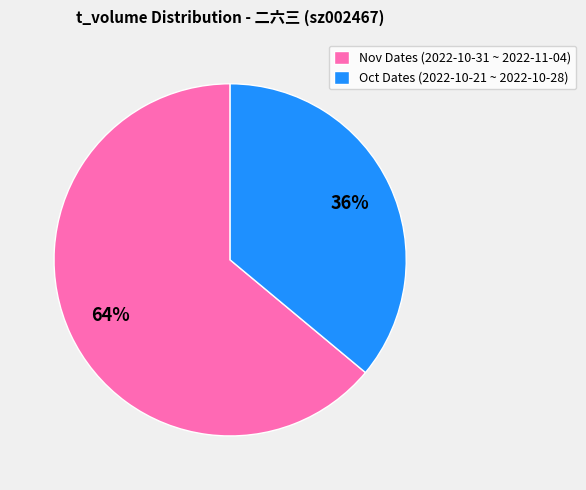

Between Nov Dates (2022-10-31 ~ 2022-11-04) and Oct Dates (2022-10-21 ~ 2022-10-28), which is larger?

Nov Dates (2022-10-31 ~ 2022-11-04)